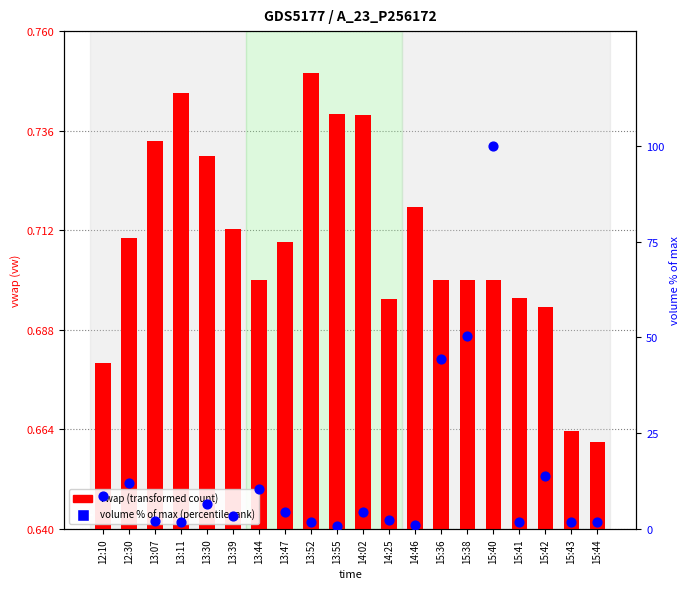

At which category is the sum across all series the highest?

15:40